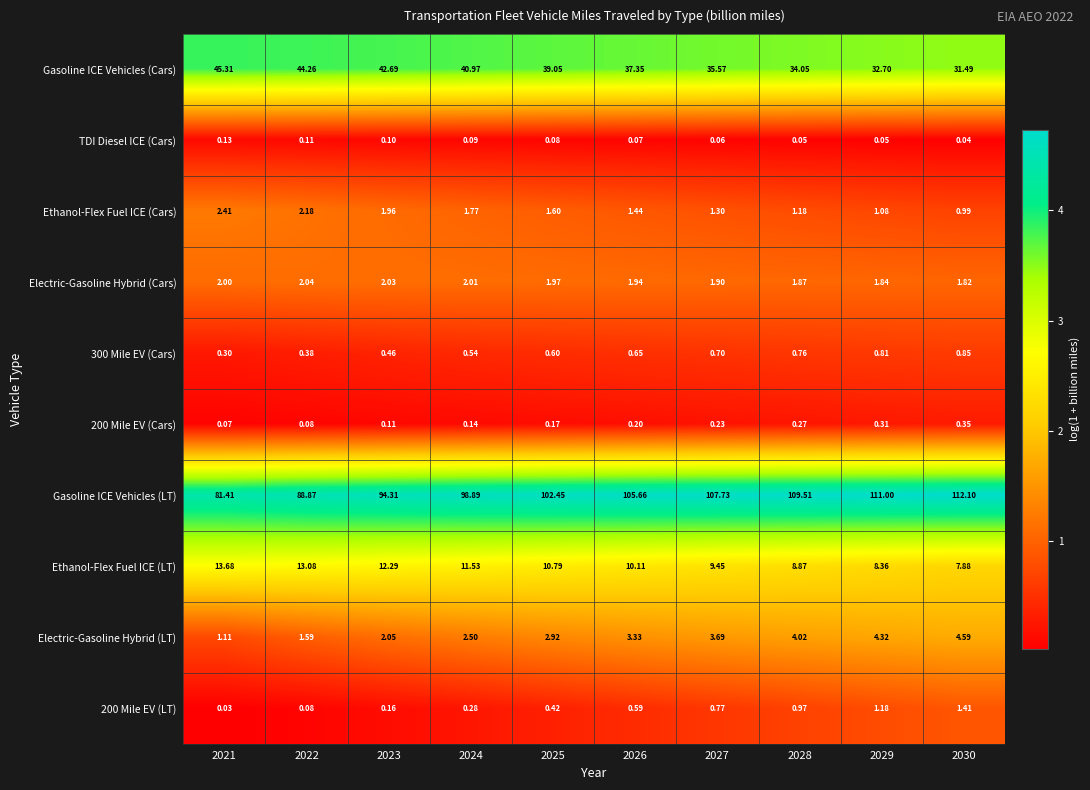

What is the total value across all series at 2025?

160.1